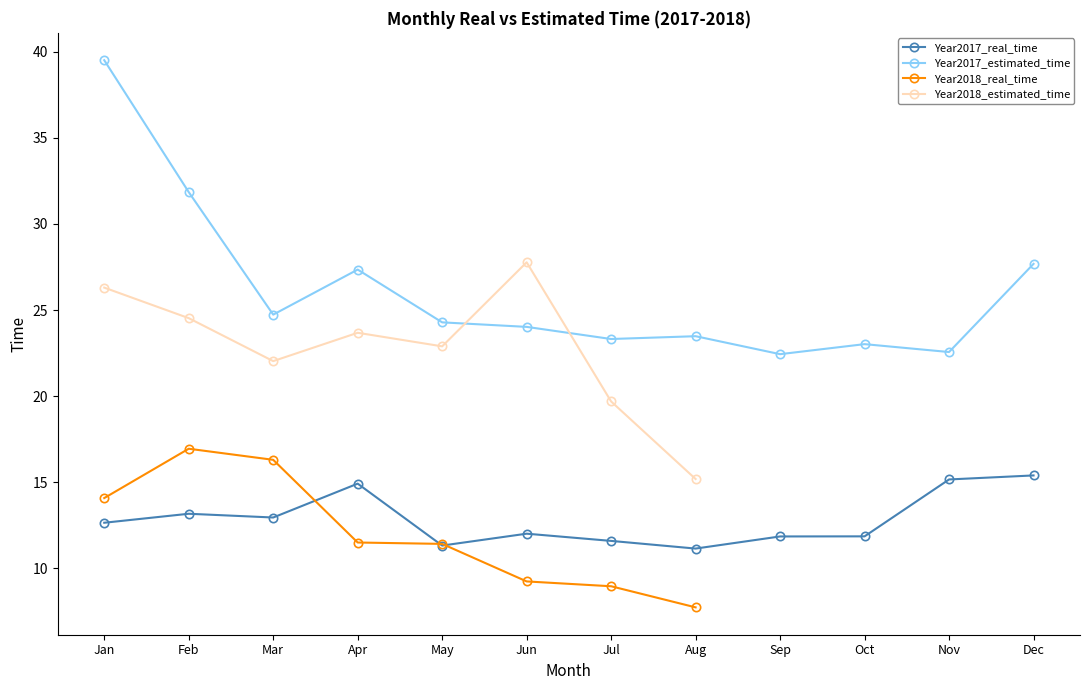

What is the total value across all series at Jan?

92.5